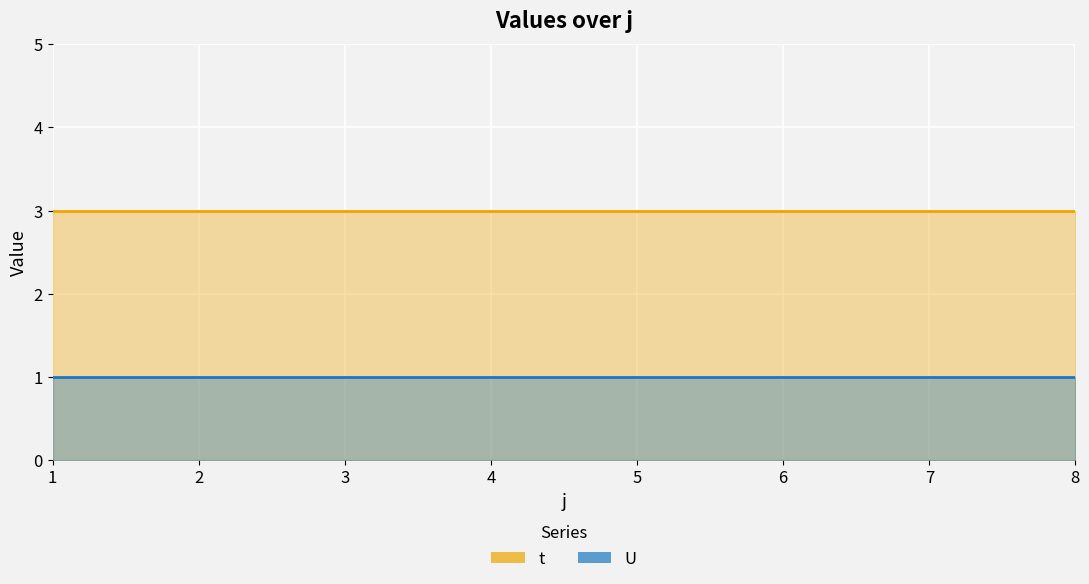

At which label is U closest to 1?

1